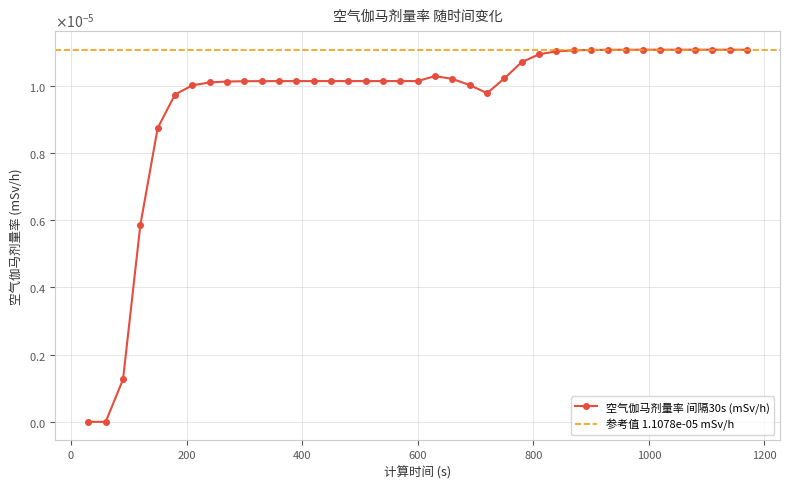

Which label corresponds to the largest value in the chart?

1080